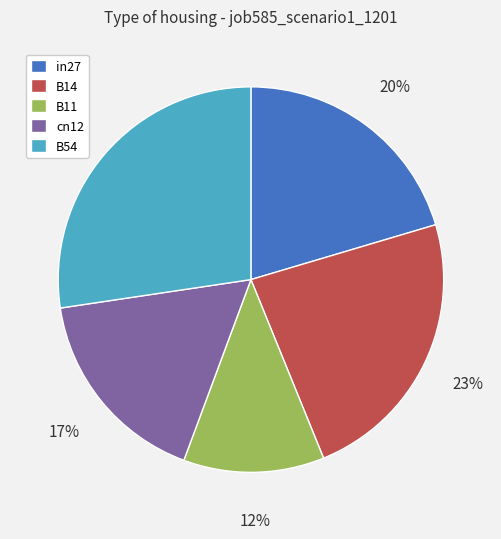

Is there any slice that represents more than half of the pie?

No